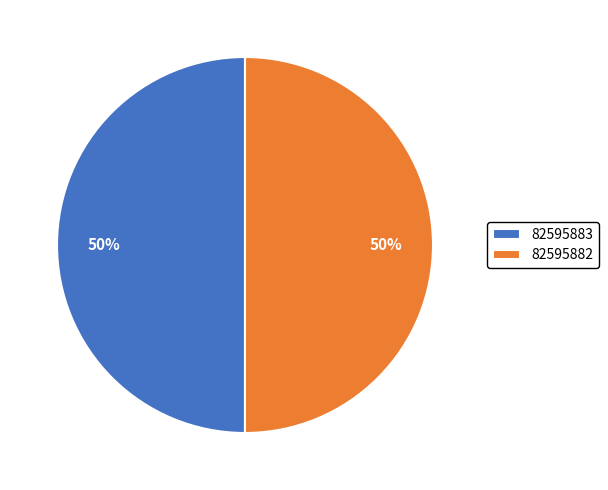

To the nearest percent, what is the average slice percentage?

50%